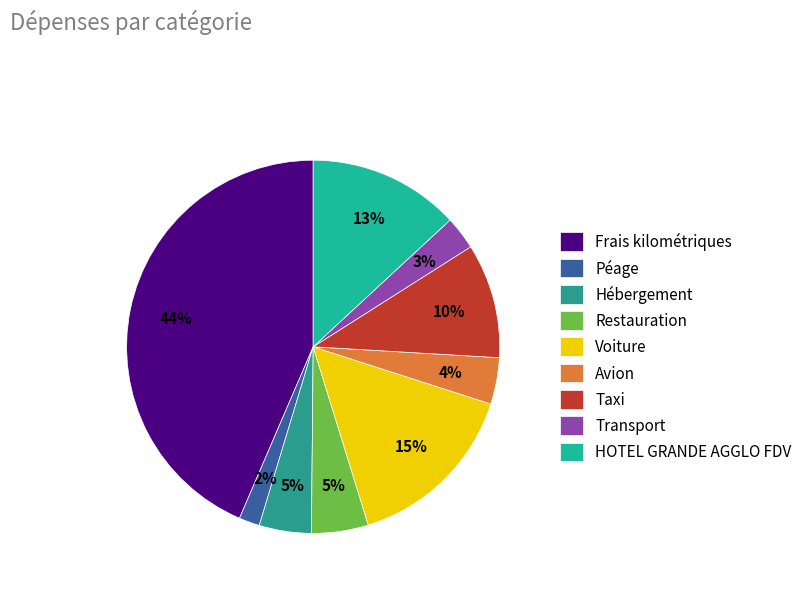

To the nearest percent, what is the combined percentage of Voiture and Frais kilométriques?

59%